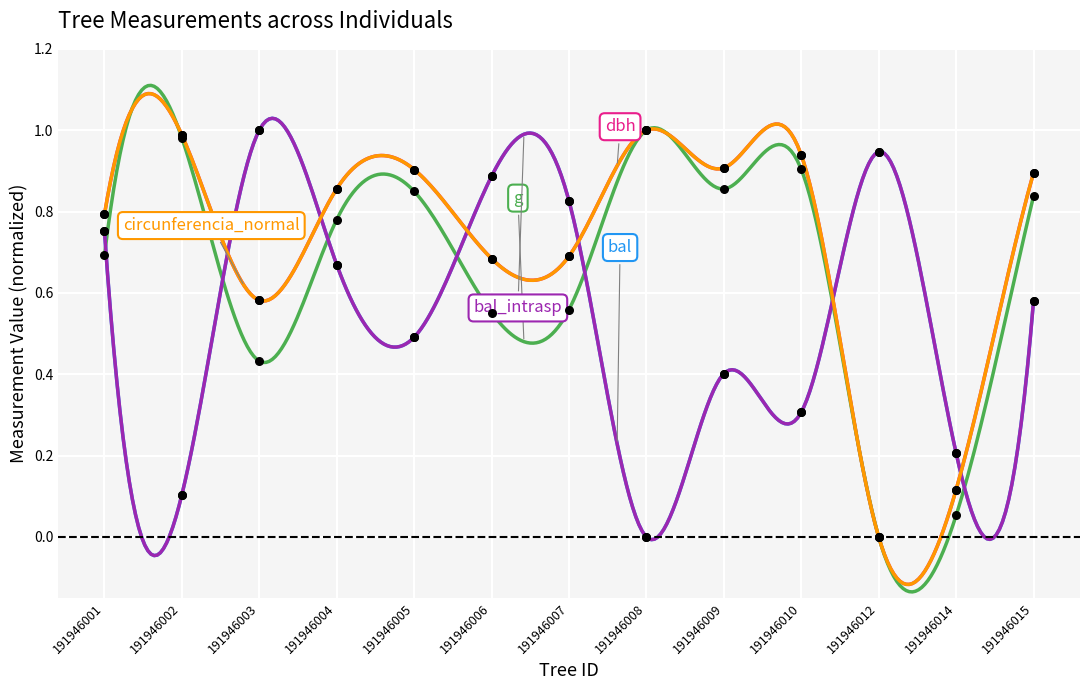

Is the value of bal_intrasp at 191946010 greater than the value of dbh at 191946009?

No